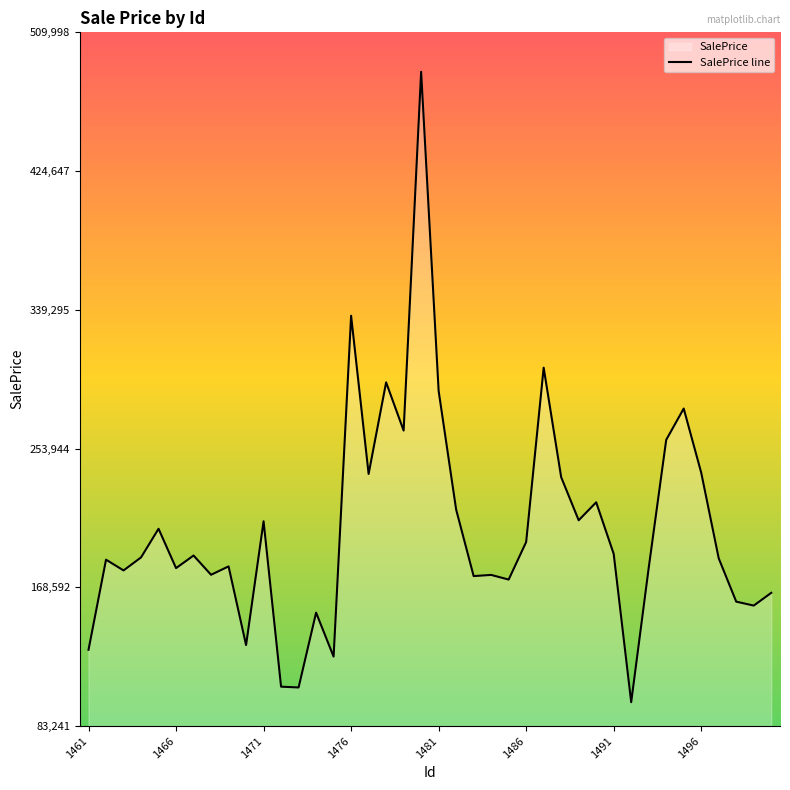

What is the minimum value shown in the chart?

97930.4